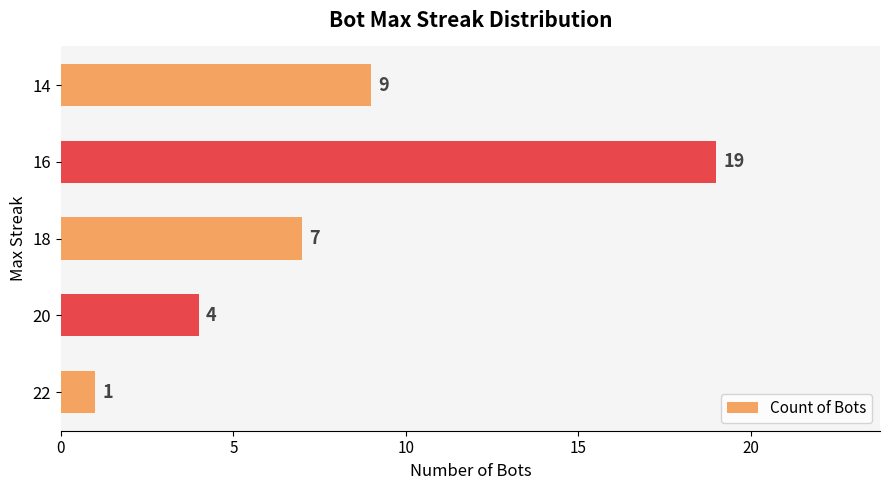

Reading bottom to top, extract all data points from this chart.

1	4	7	19	9